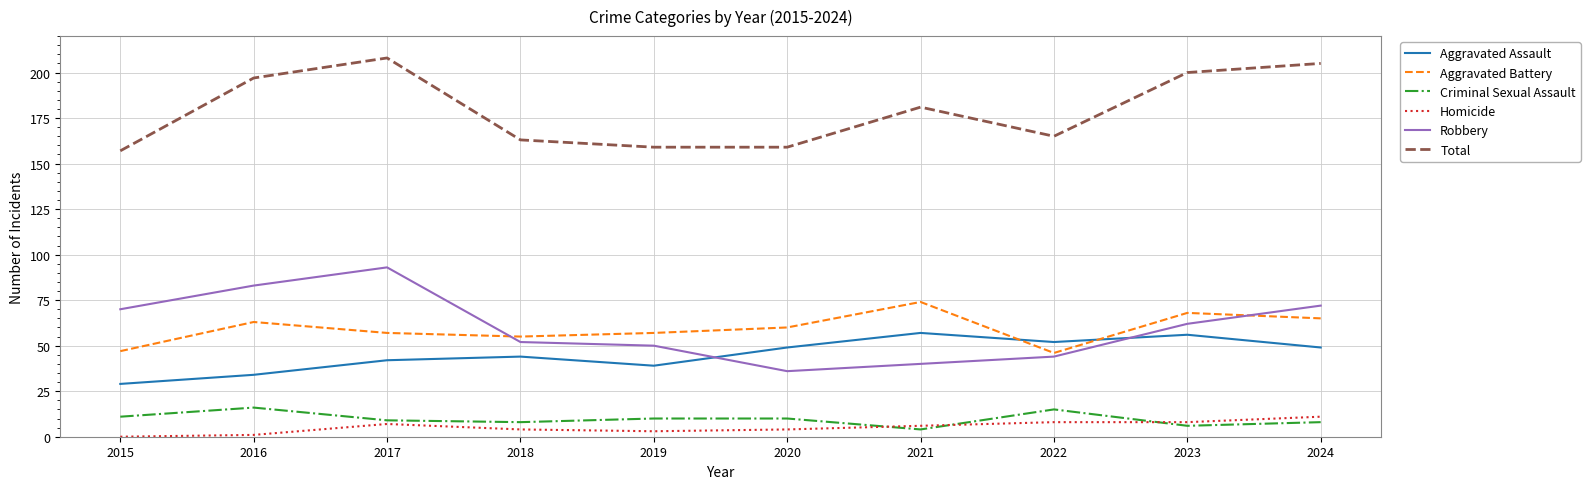

Count the number of data series in this chart.

6